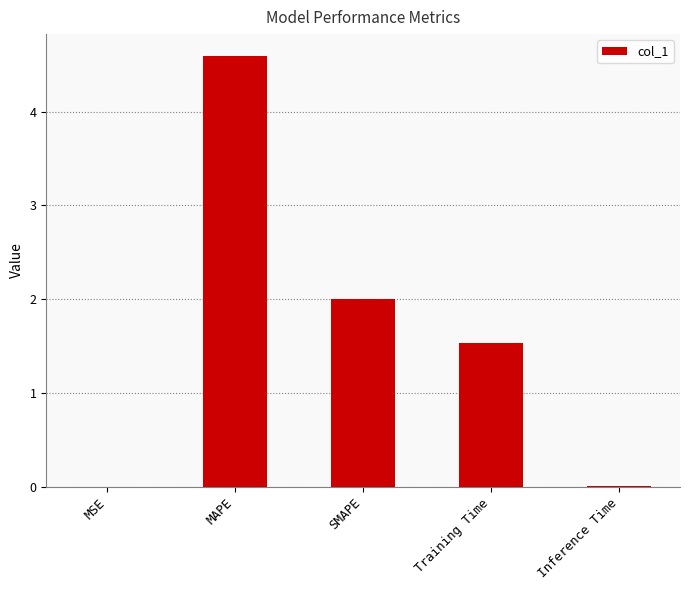

What is the change in value from MAPE to SMAPE?

-2.6